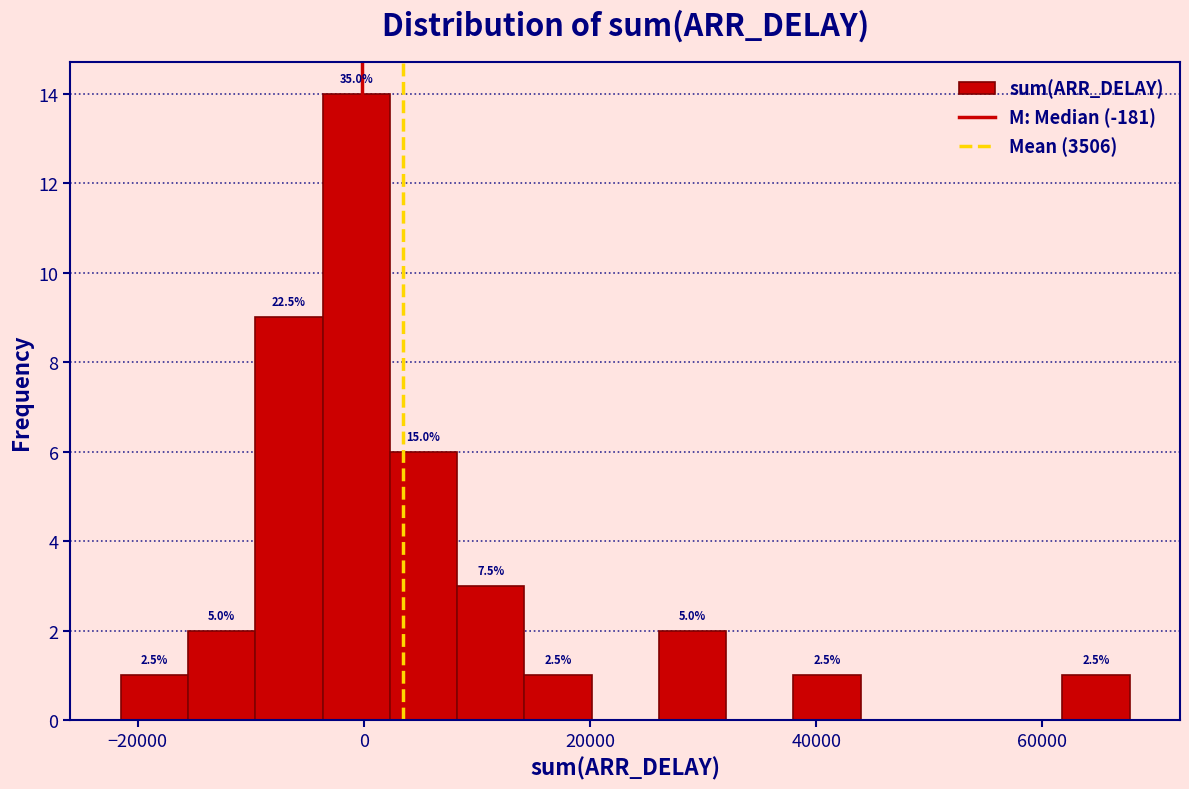

Around what value on the x-axis is the tallest bar? Give the approximate position of its centre, as read against the axis.

0